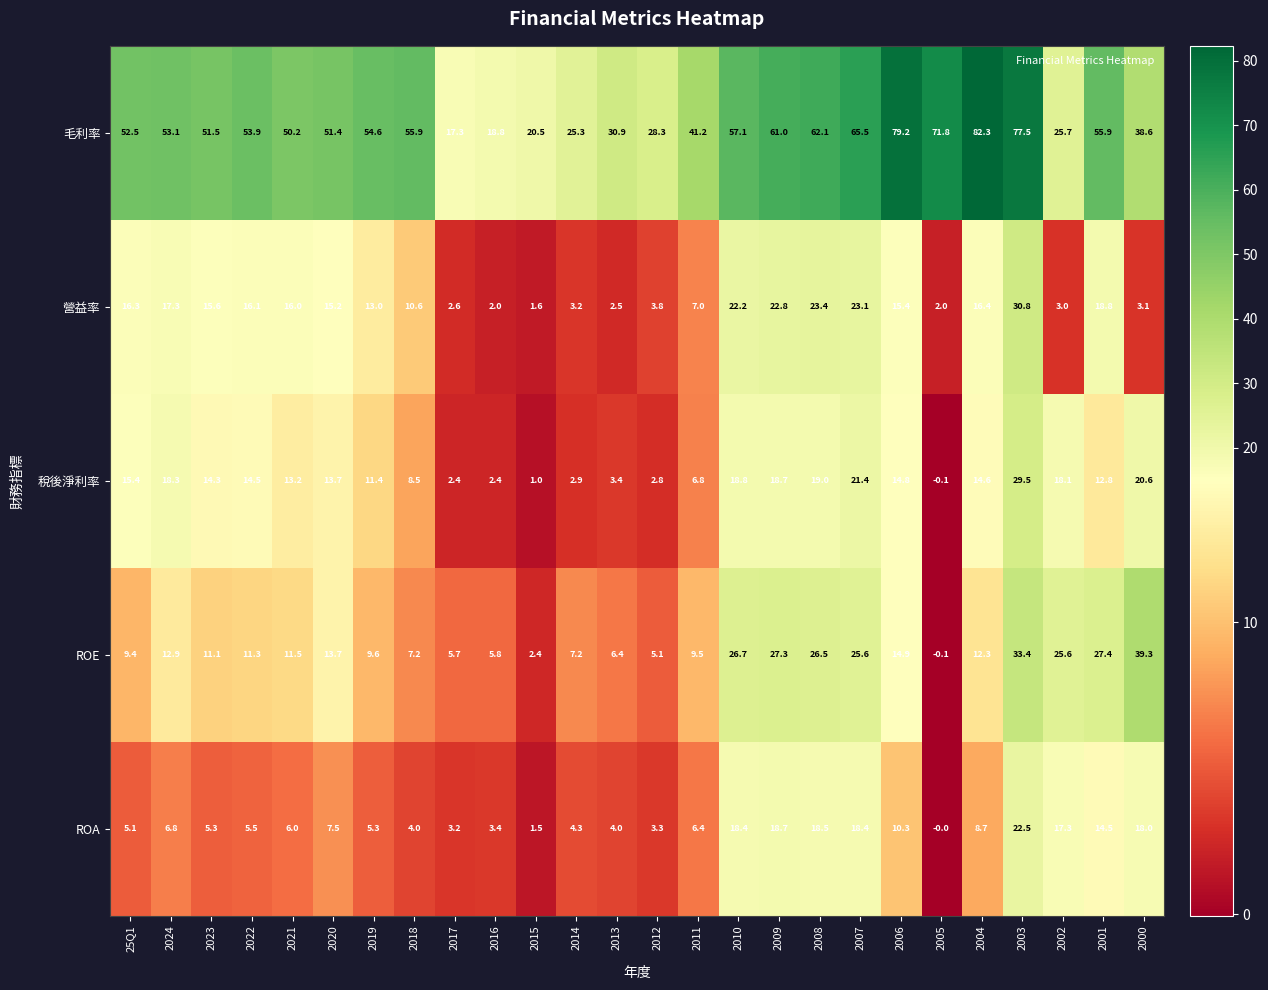

At which category does the chart reach its peak across all series?

2004